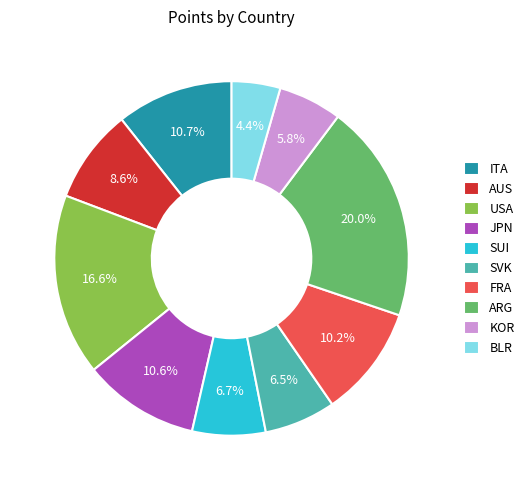

To the nearest percent, what percentage of the pie is BLR?

4%